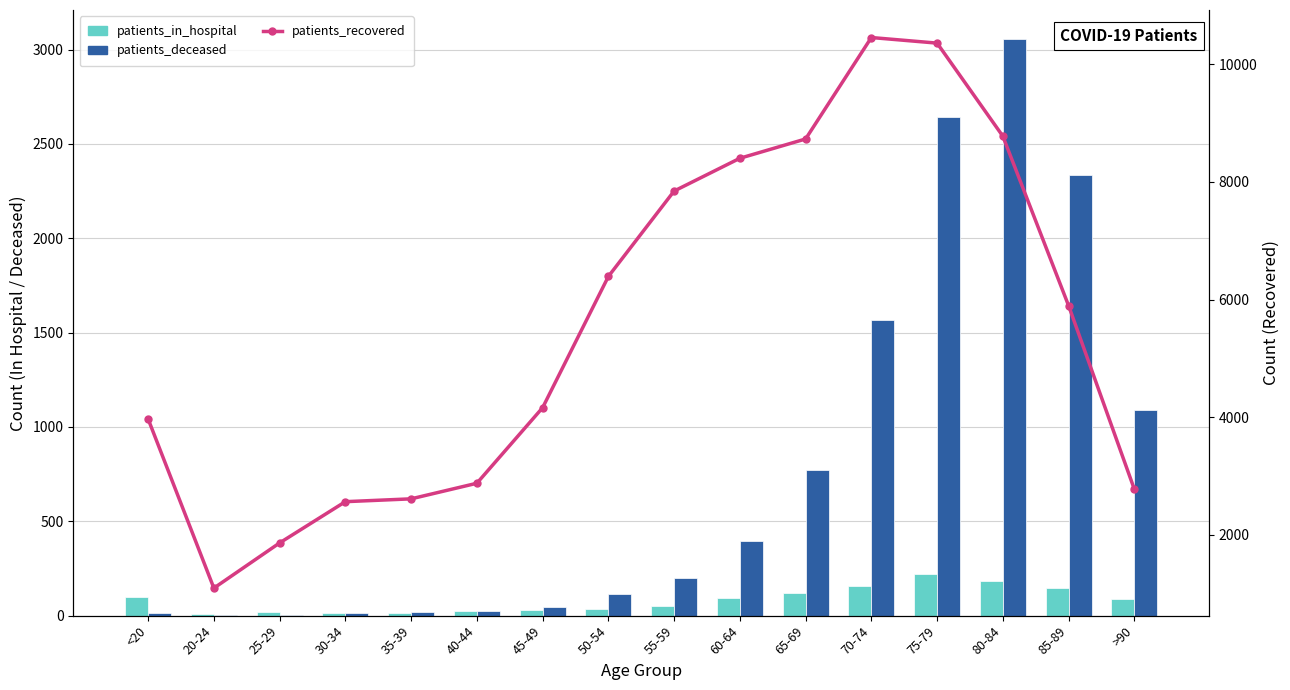

What is the value of the patients_in_hospital bar at the 8th from the left?

37